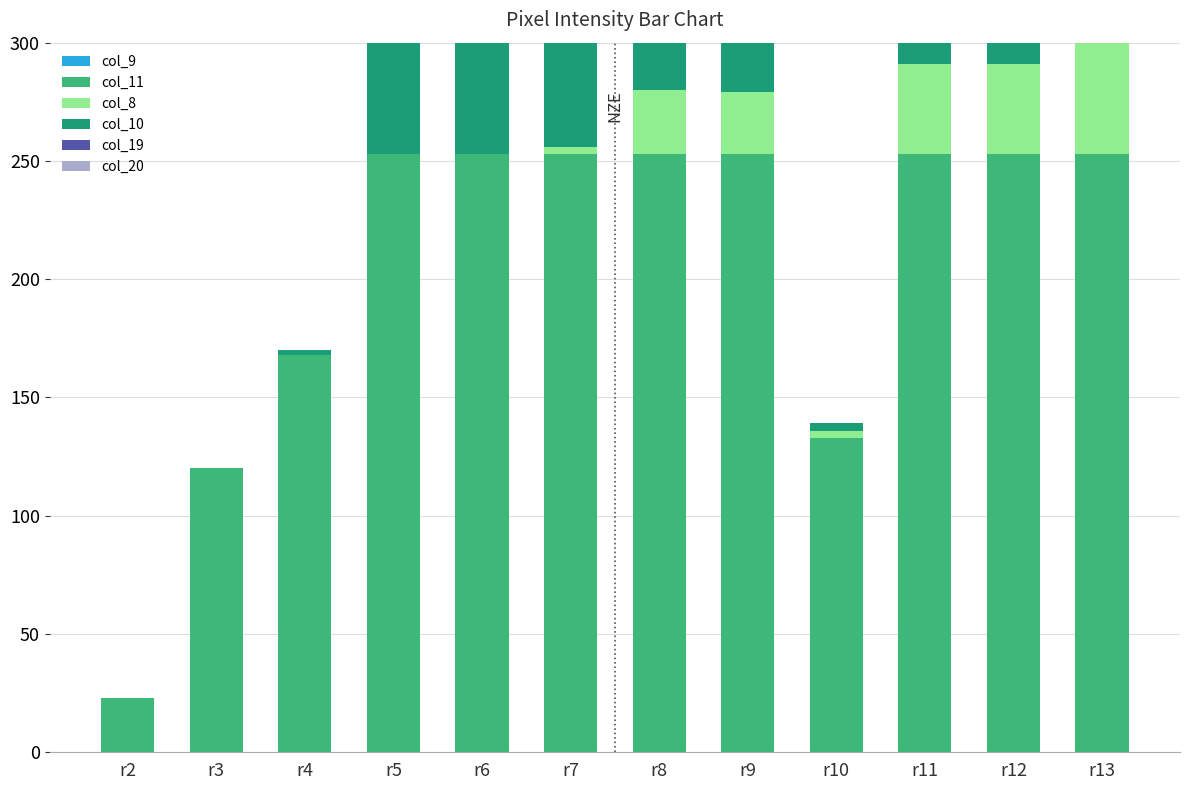

At which label does col_8 first exceed 3?

r8